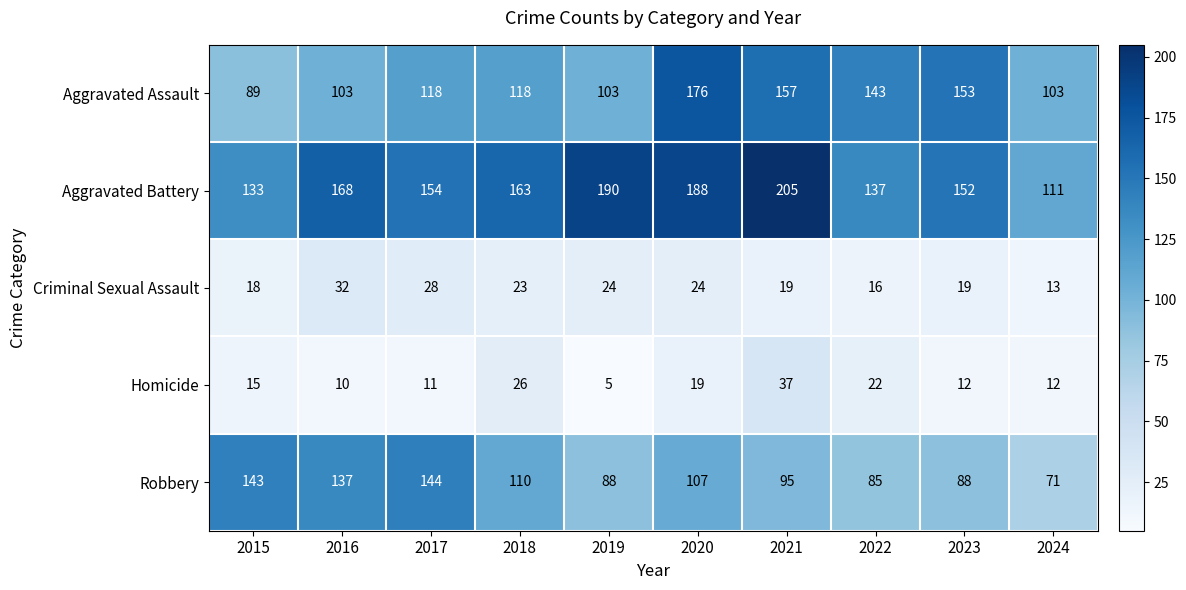

How many series are shown in this chart?

5